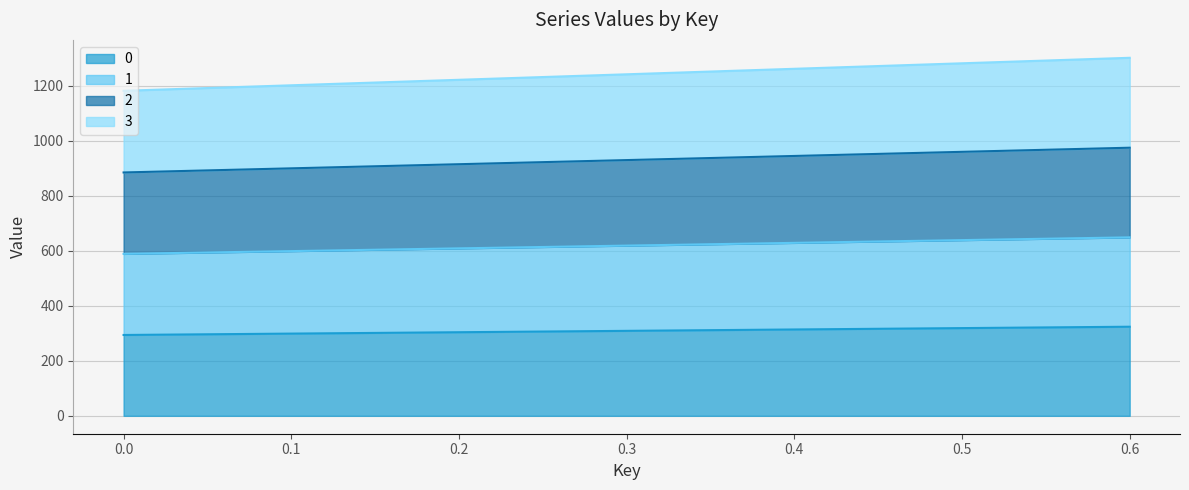

Rank the series by their average value, from lowest to highest.

0, 1, 2, 3